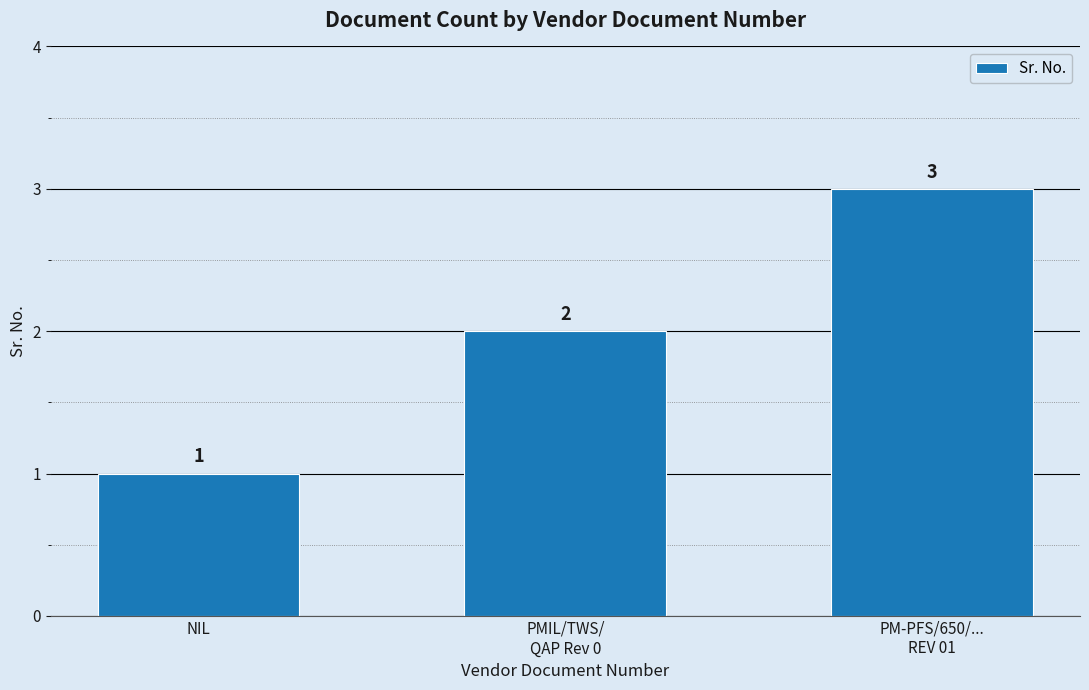

How many series are shown in this chart?

1